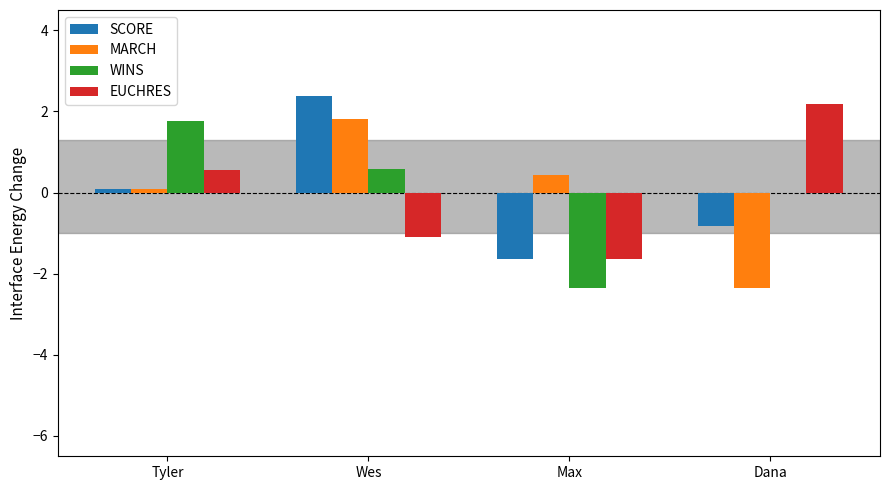

Where is SCORE nearest to the value 0?

Tyler